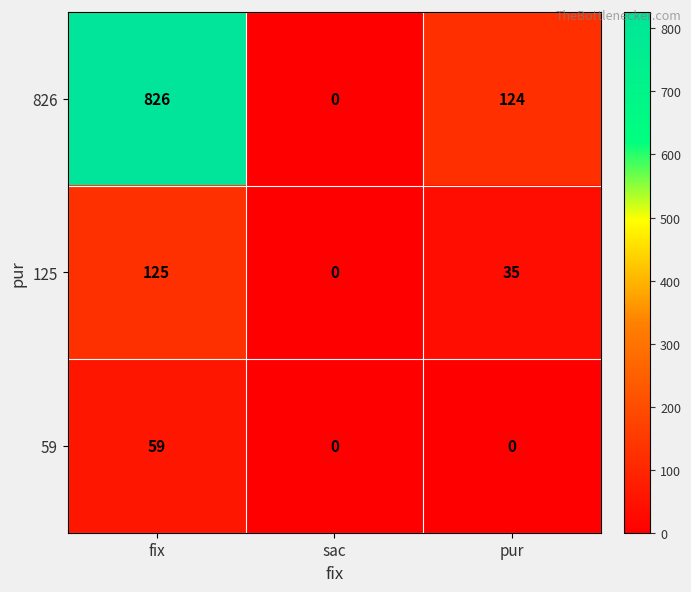

What is the maximum value shown in the chart?

826